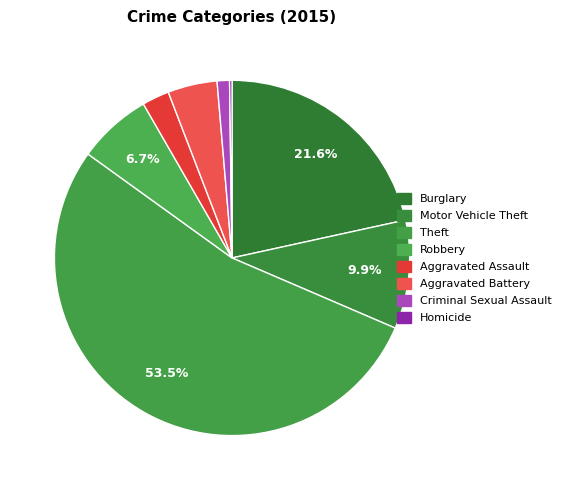

Between Aggravated Assault and Aggravated Battery, which is larger?

Aggravated Battery